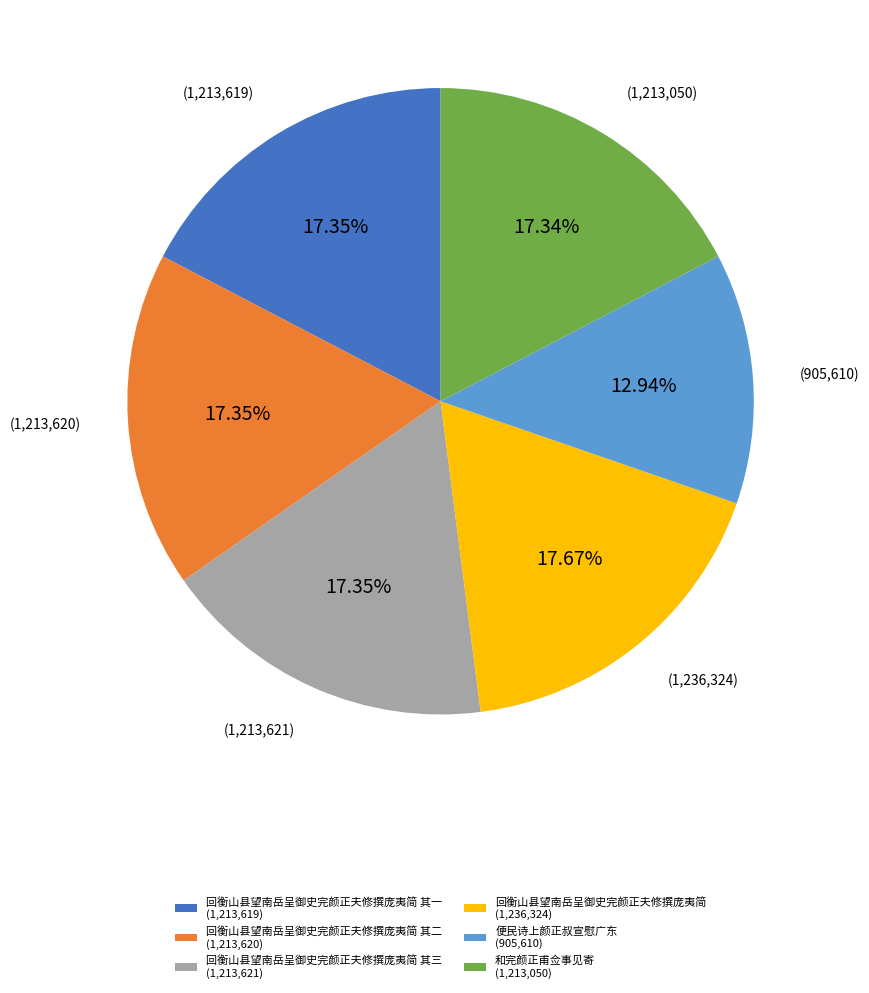

Is the sum of 回衡山县望南岳呈御史完颜正夫修撰庞夷简 其三 (1,213,621) and 回衡山县望南岳呈御史完颜正夫修撰庞夷简 其一 (1,213,619) greater than half?

No